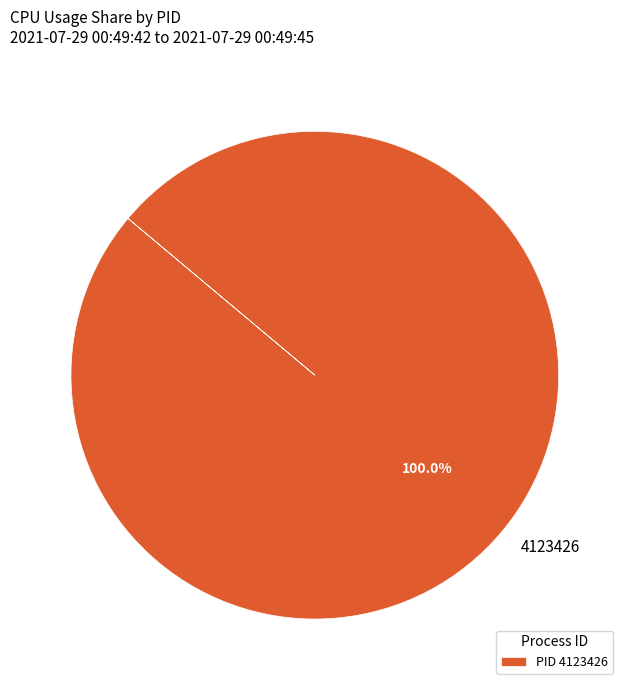

Does 4123426 represent more than half of the total?

Yes